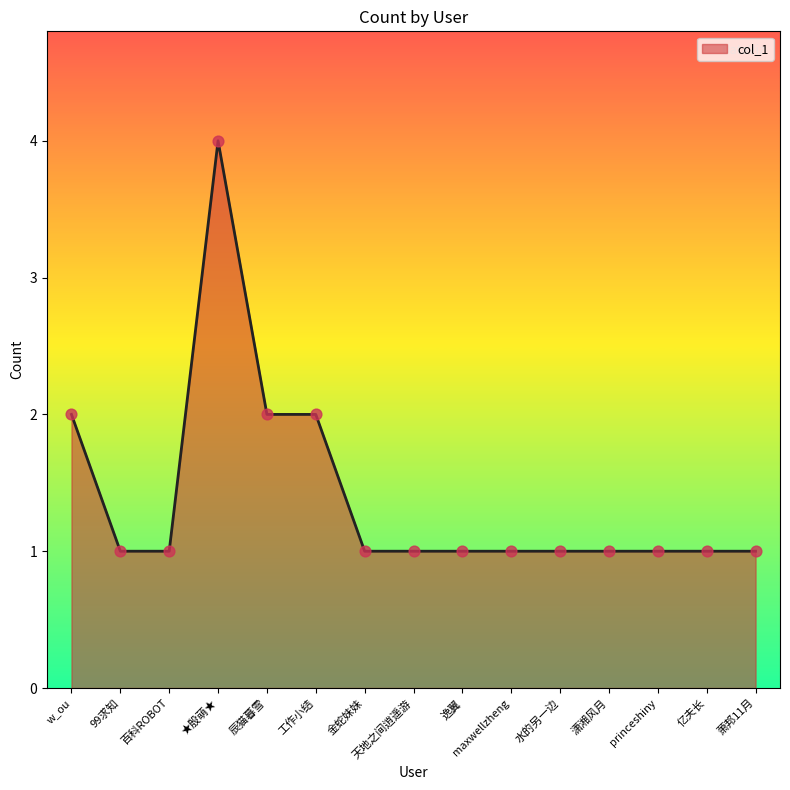

What is the change in value from 工作小结 to 萧邦11月?

-1